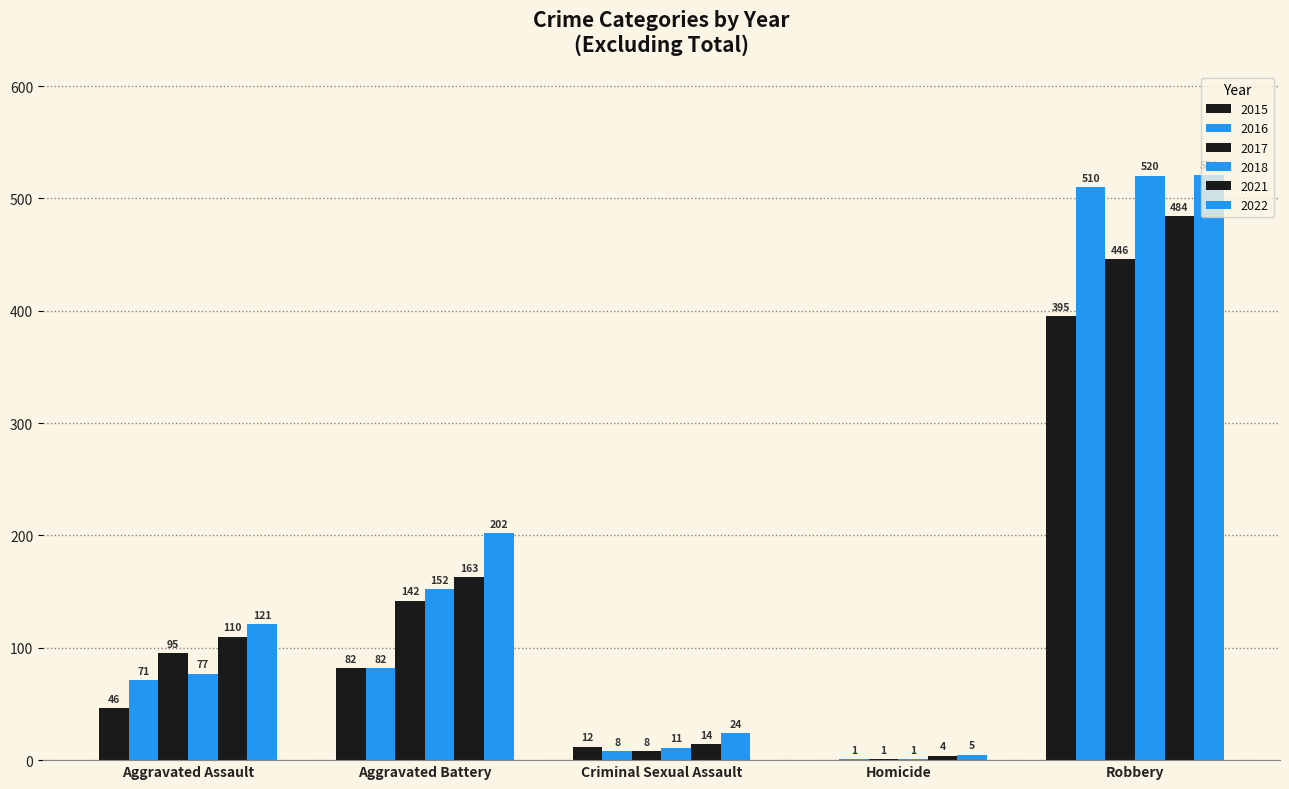

Count the number of data series in this chart.

6